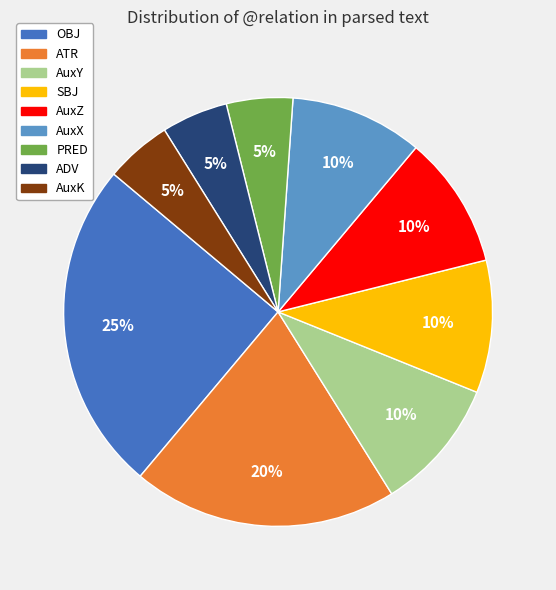

Is AuxX the majority of the pie?

No